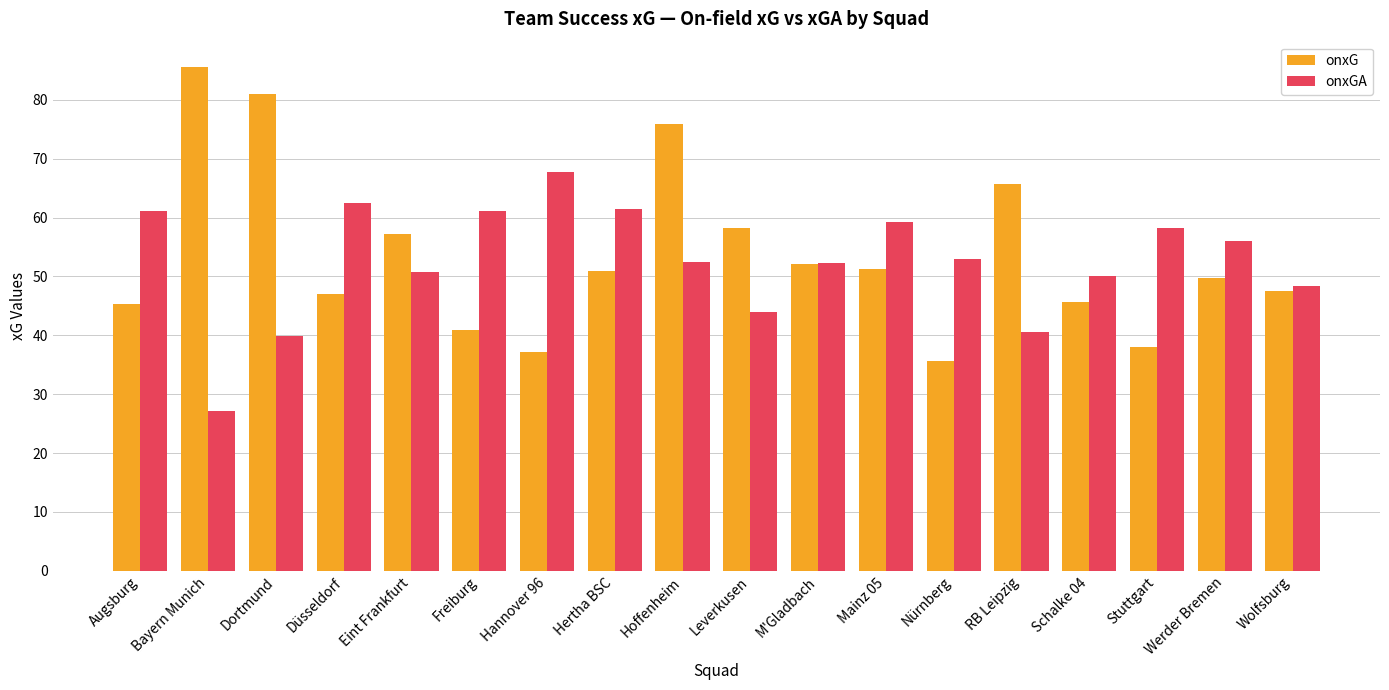

Is it true that onxGA equals 39.9 at Dortmund?

True